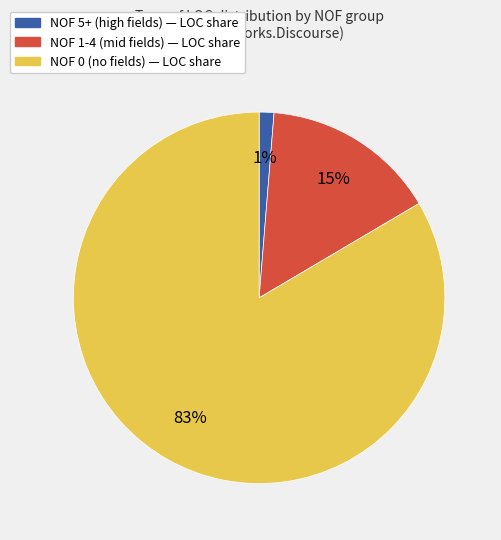

Is there a majority slice in this chart?

Yes